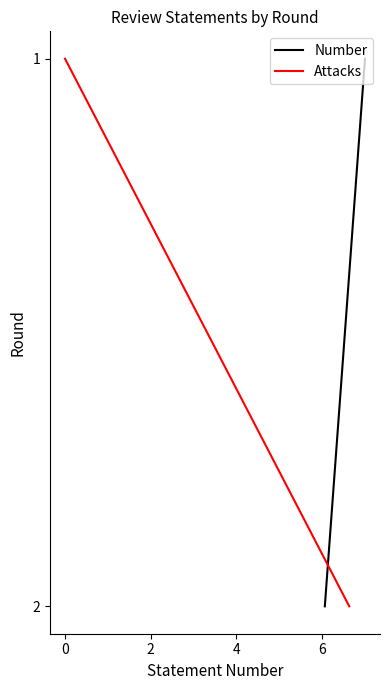

True or false: Number has a value of 3 at 0.

False